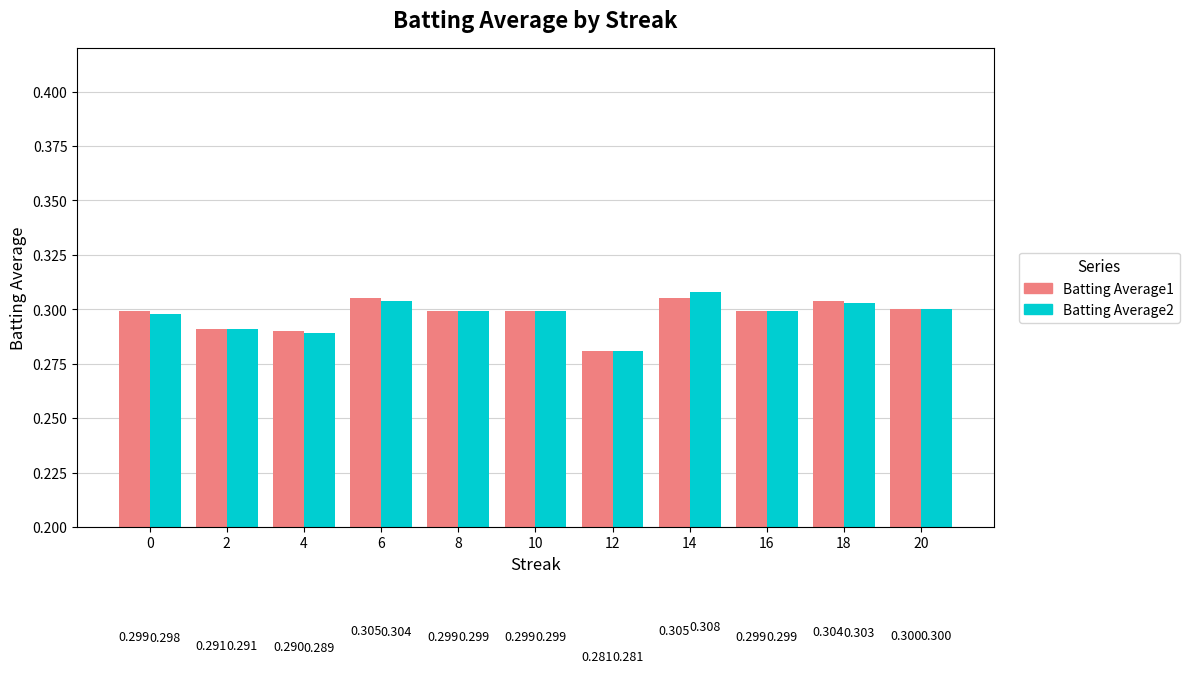

What is the average value of the Batting Average2 series?

0.3